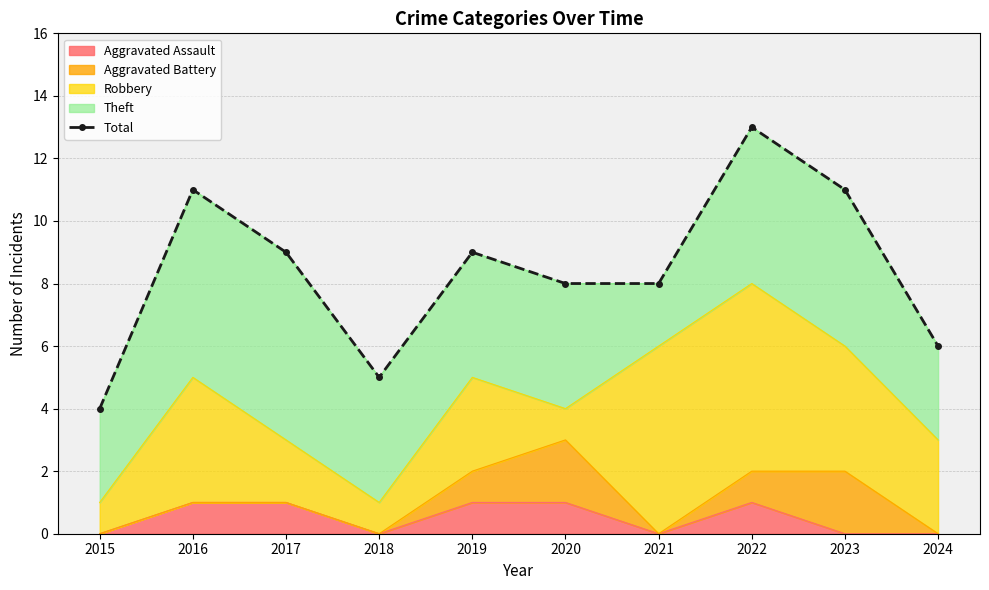

Reading left to right, list all the values displayed in this chart.

4	11	9	5	9	8	8	13	11	6